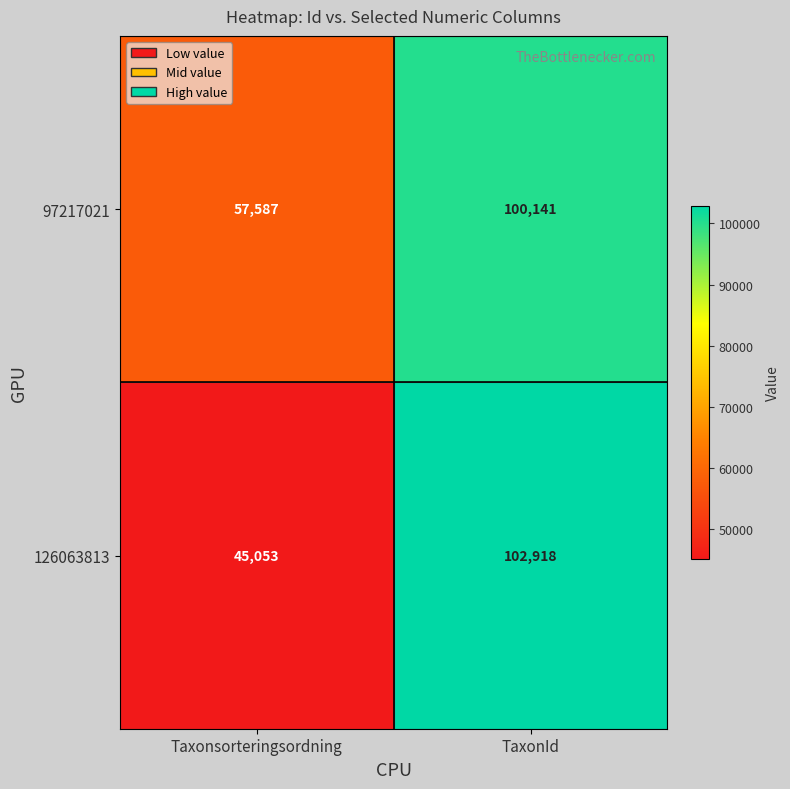

At which label is 97217021 closest to 78864?

Taxonsorteringsordning